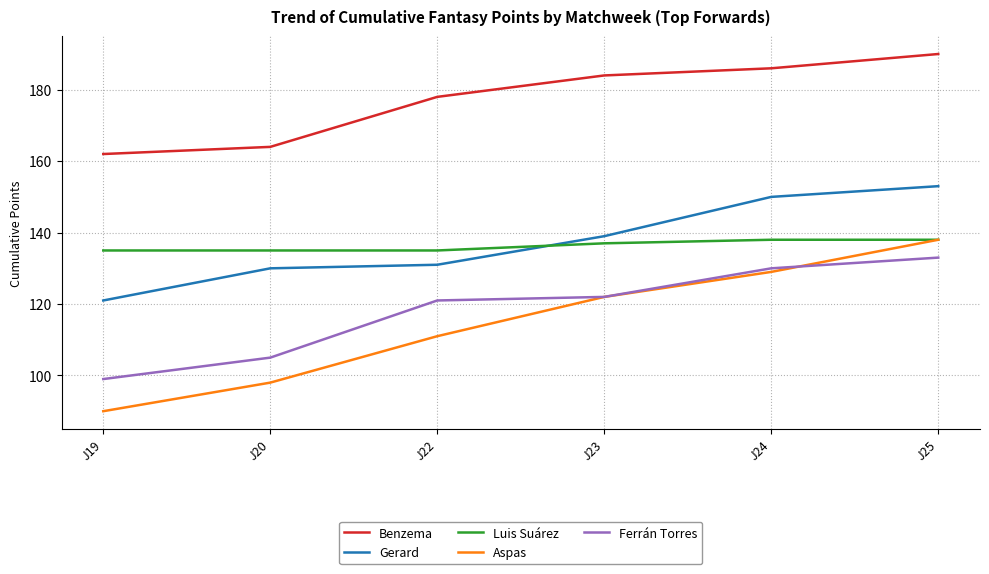

True or false: Gerard has more than 1 interior local peaks.

False